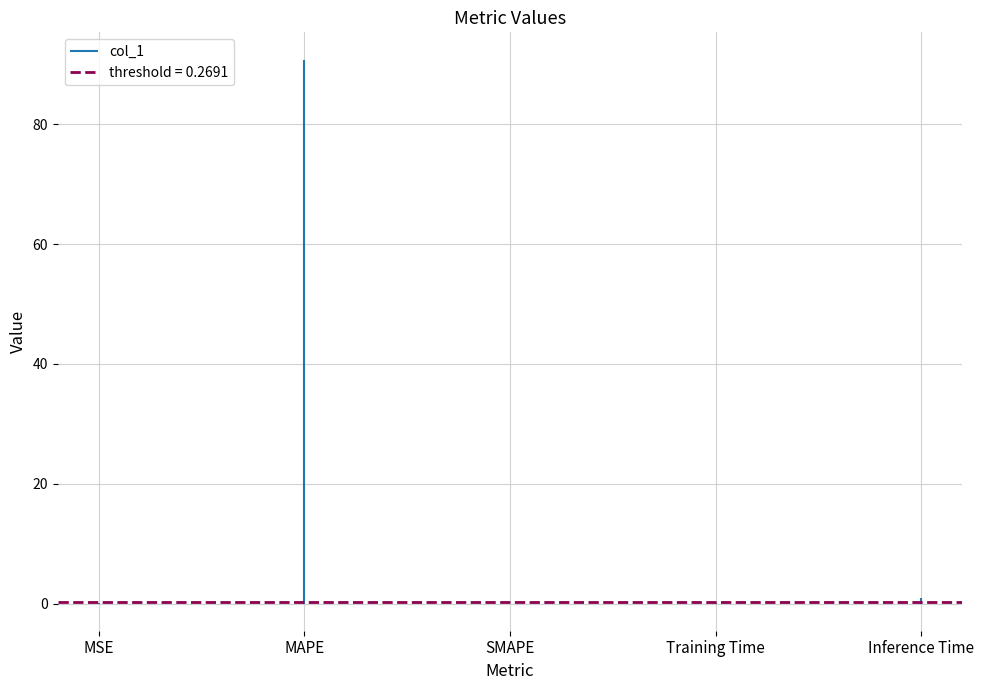

Does the chart display data point markers on the line(s)?

No